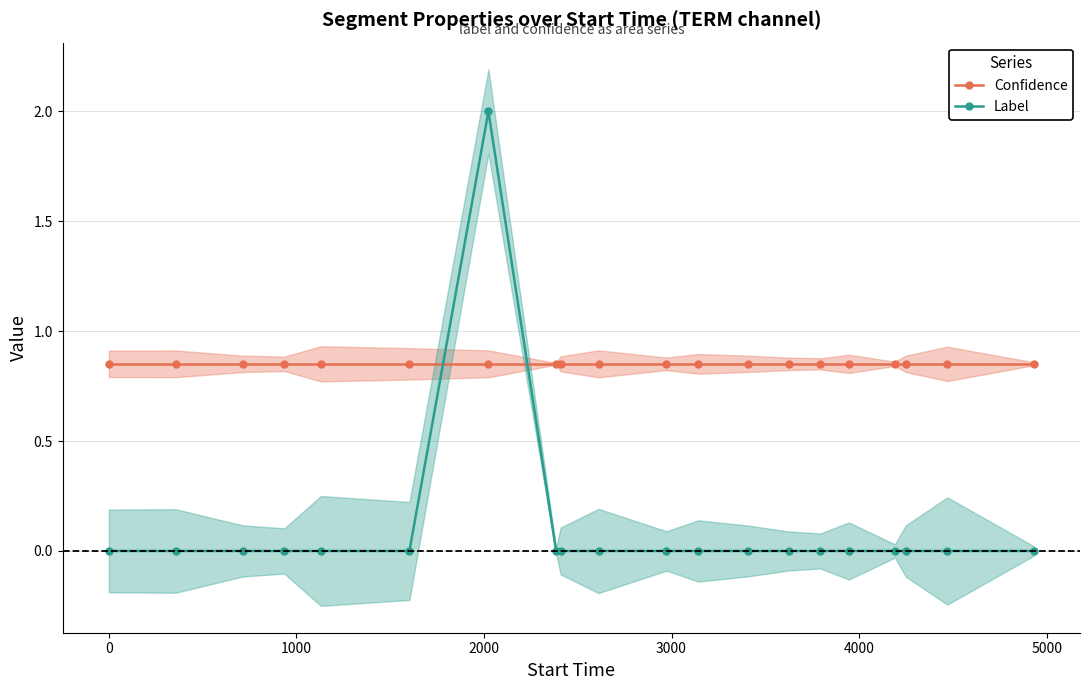

How many times do Confidence and Label cross each other?

2